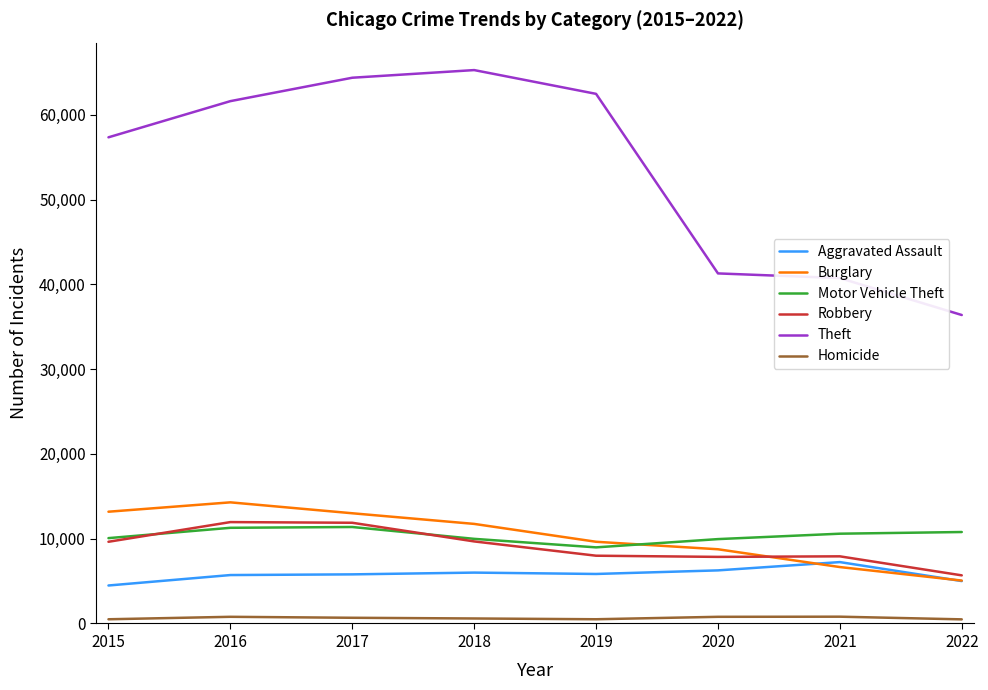

How many categories are shown in the chart?

8